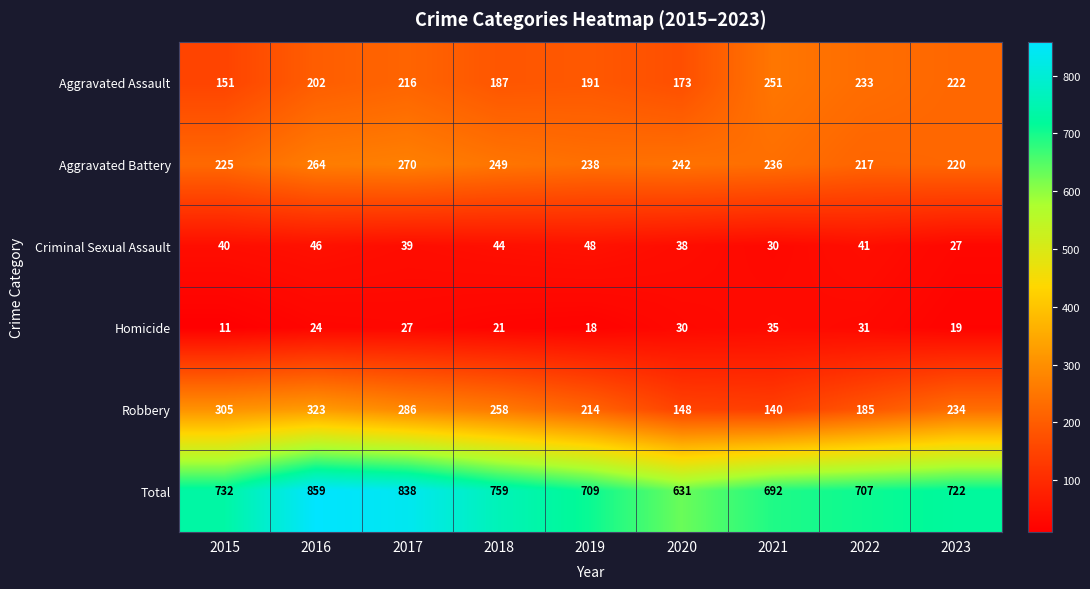

What is the total value across all series at 2018?

1518